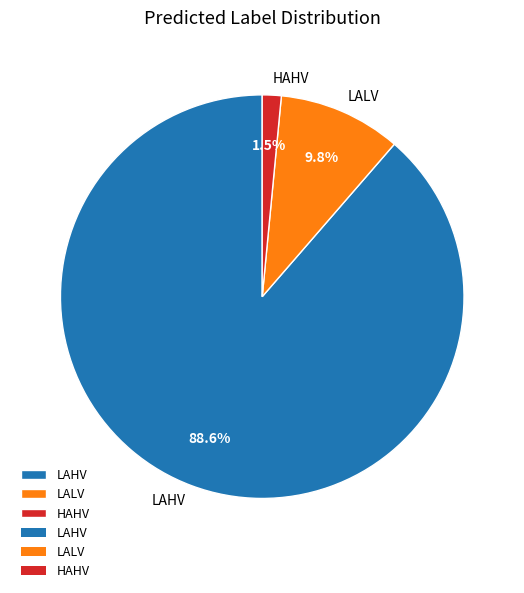

To the nearest percent, what portion does LALV represent?

10%